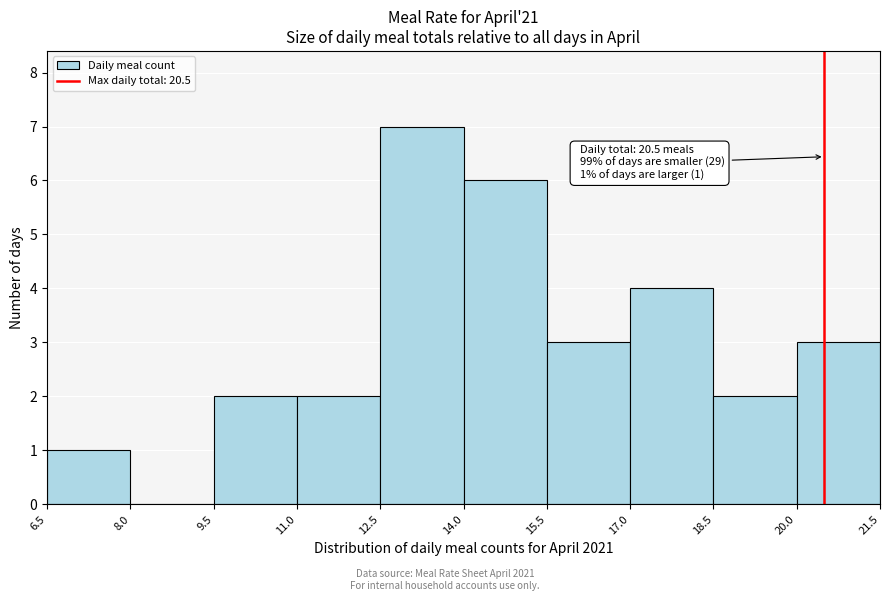

Over which range of the x-axis is the bar tallest?

12.5 to 14.0